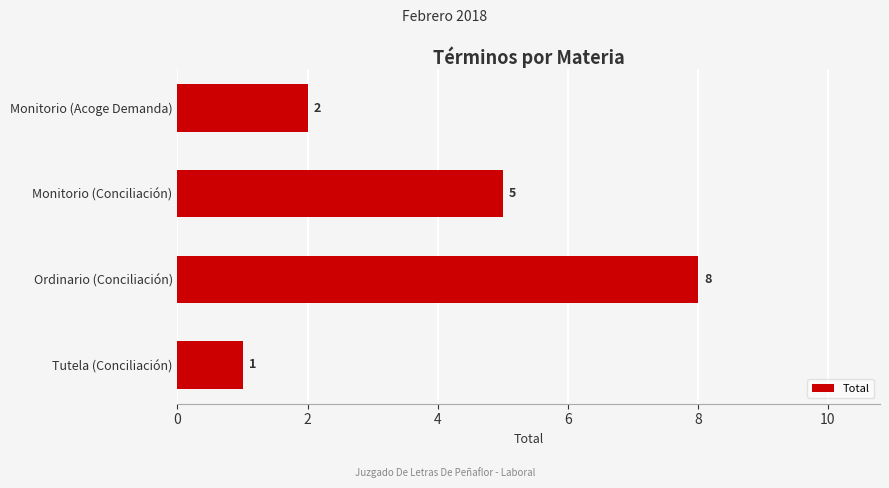

Rank the categories by value from highest to lowest.

Ordinario (Conciliación), Monitorio (Conciliación), Monitorio (Acoge Demanda), Tutela (Conciliación)